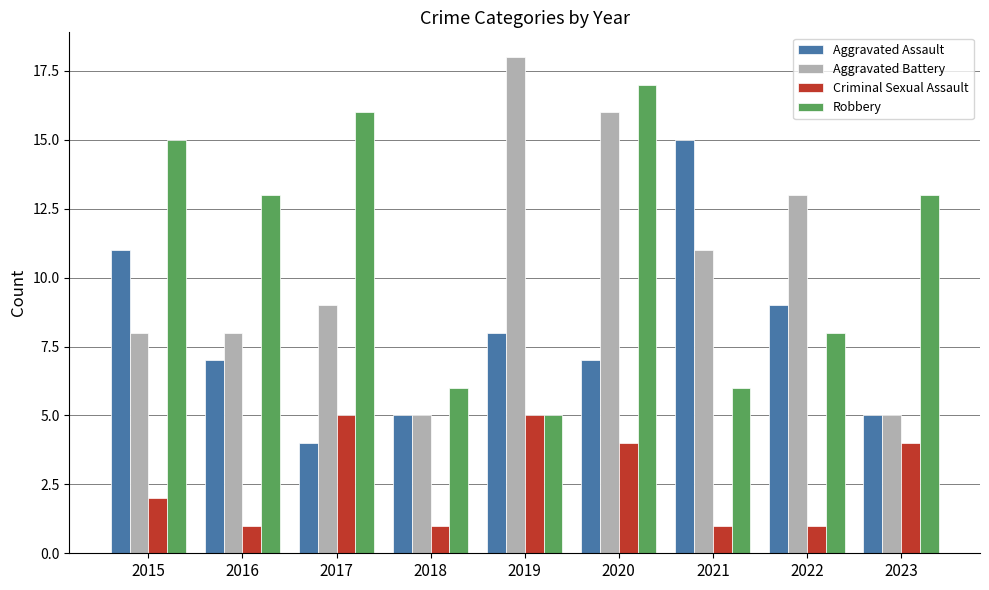

Which series has the widest spread of values?

Aggravated Battery